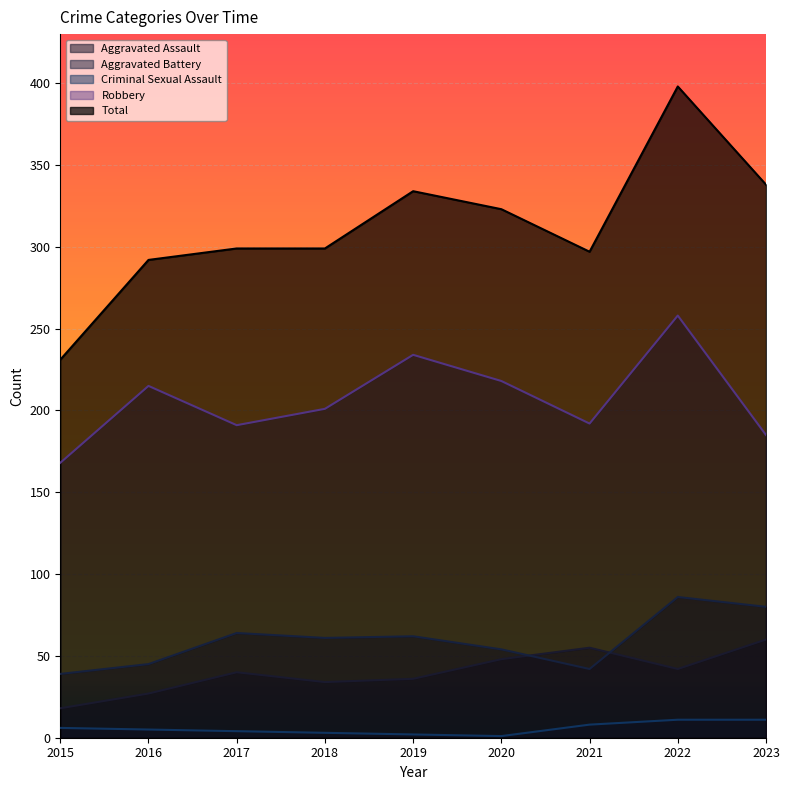

Does the chart display data point markers on the line(s)?

No